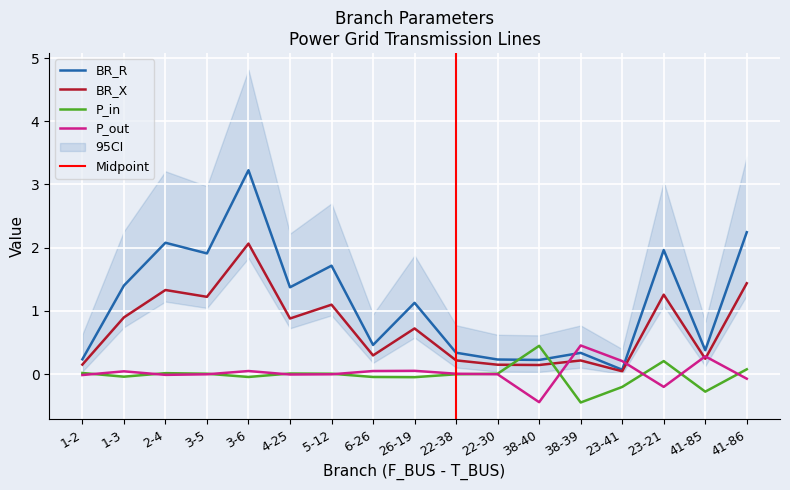

What is the sum of all P_out values?

0.4